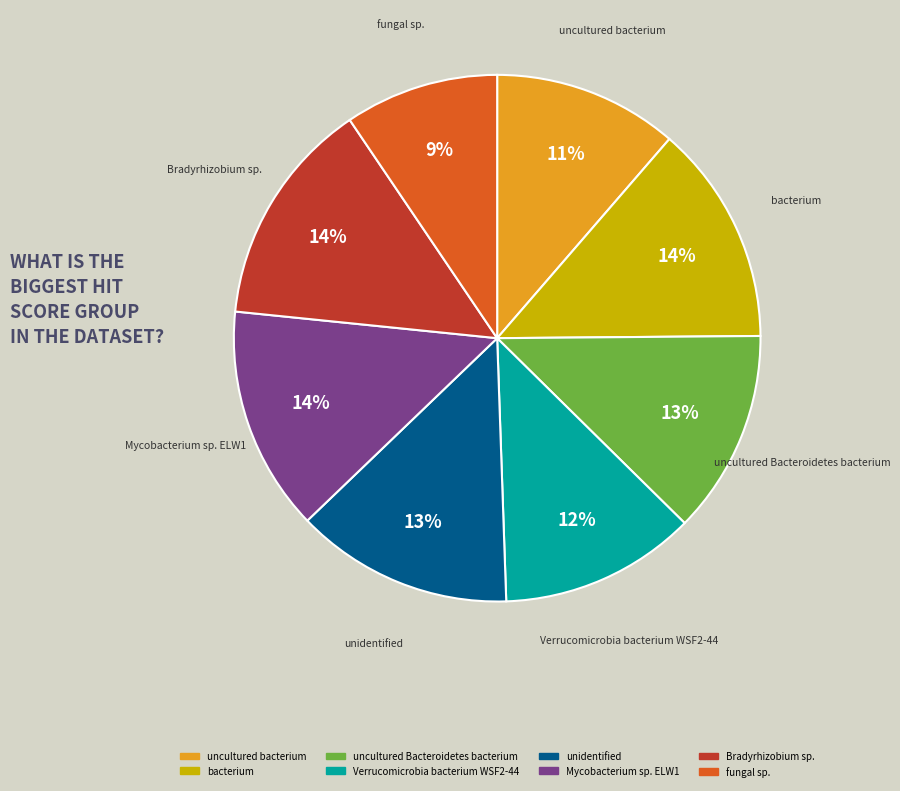

Combined, do bacterium and Mycobacterium sp. ELW1 account for over 50%?

No